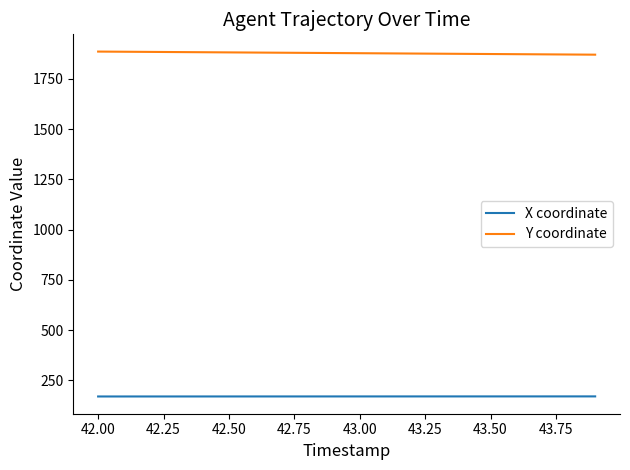

What is the smallest value displayed?

169.8